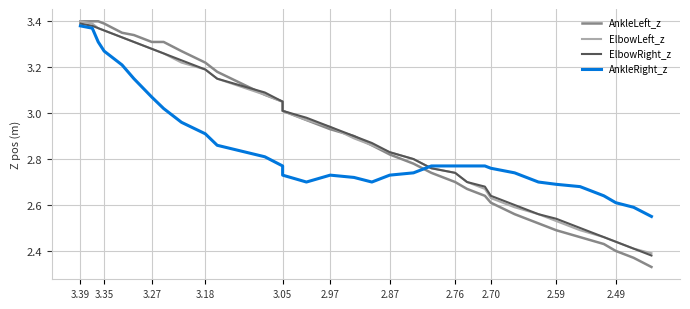

What is the sum of all AnkleLeft_z values?

95.9